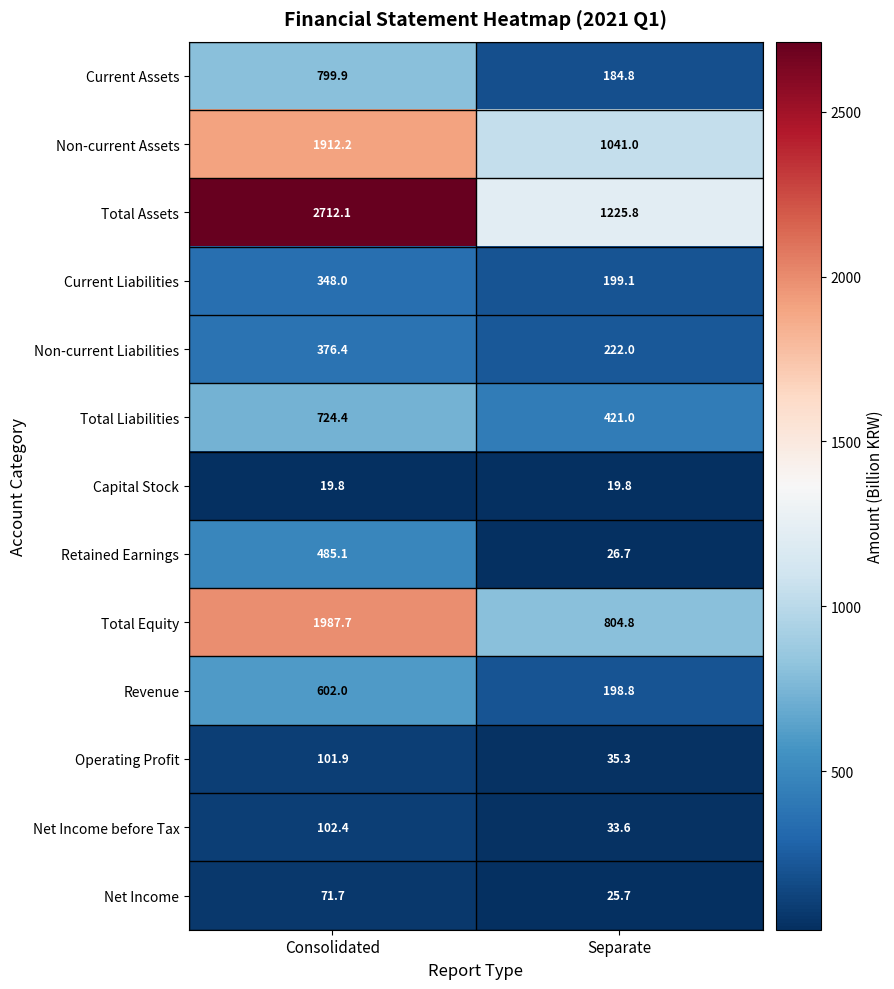

Which series has the largest total across all categories?

Total Assets